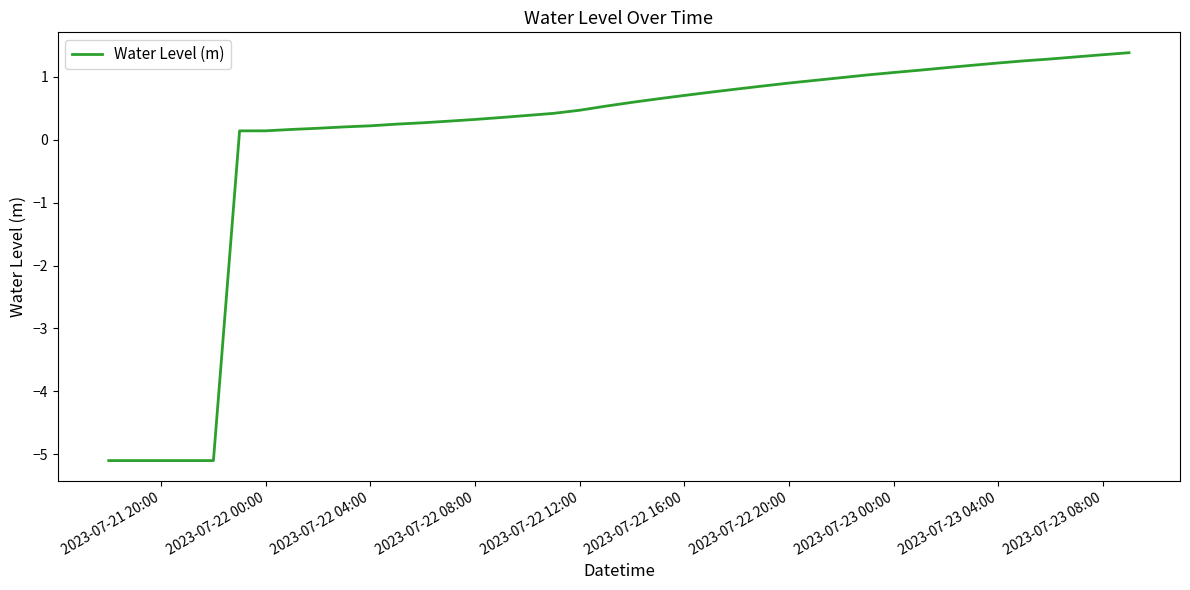

What is the minimum value shown in the chart?

-5.1